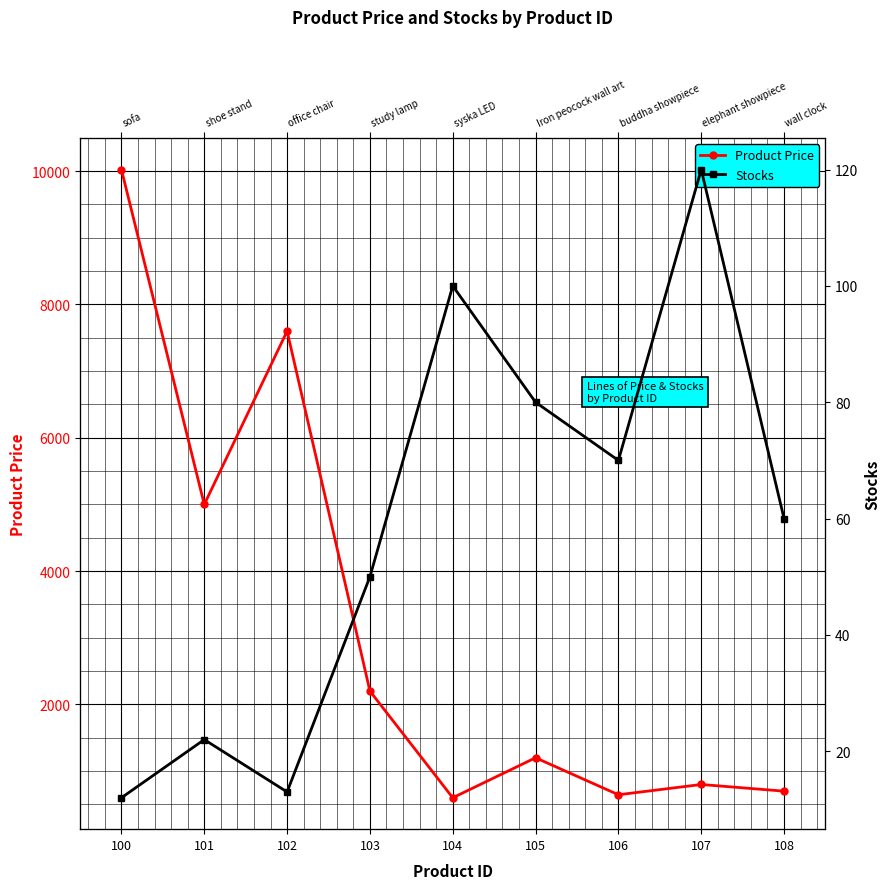

Is the value of Product Price at 100 greater than the value of Stocks at 105?

Yes